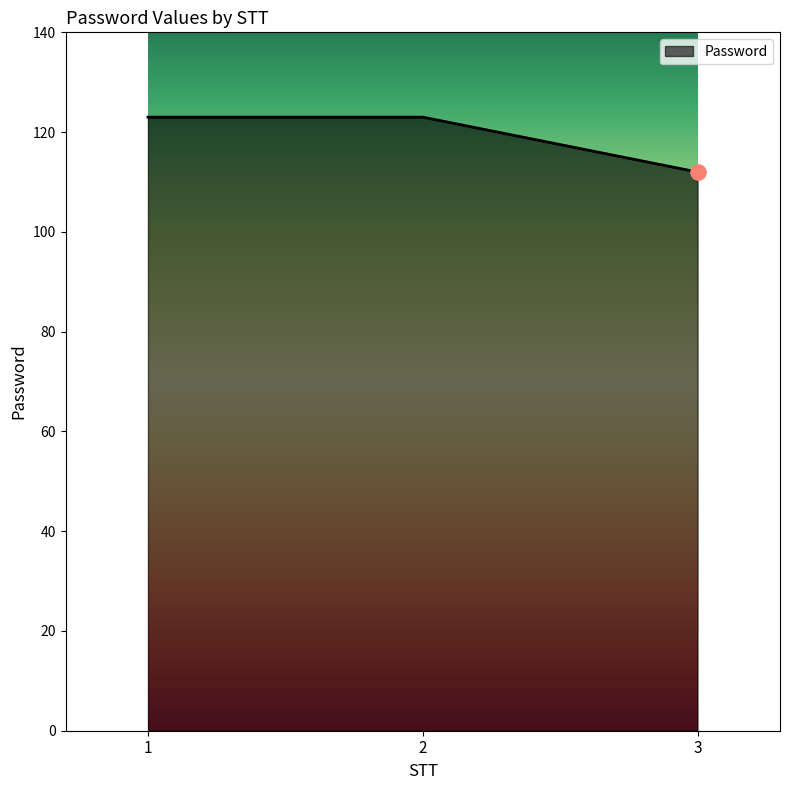

Approximately how many times larger is the value at 2 compared to 1?

1.0